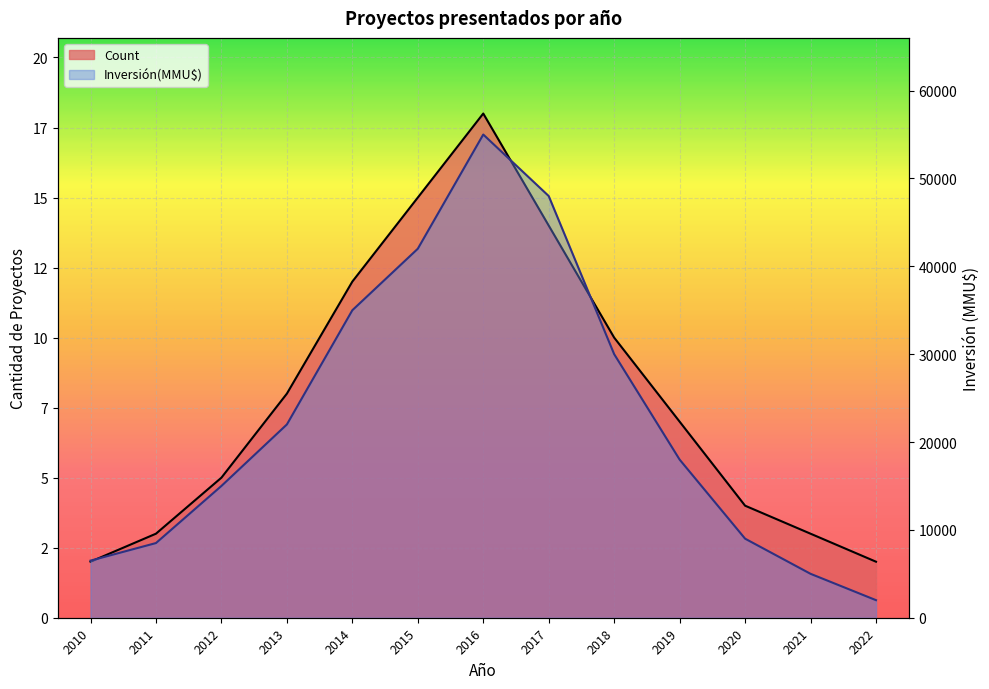

Where is the first local maximum for Inversión(MMU$)?

2016